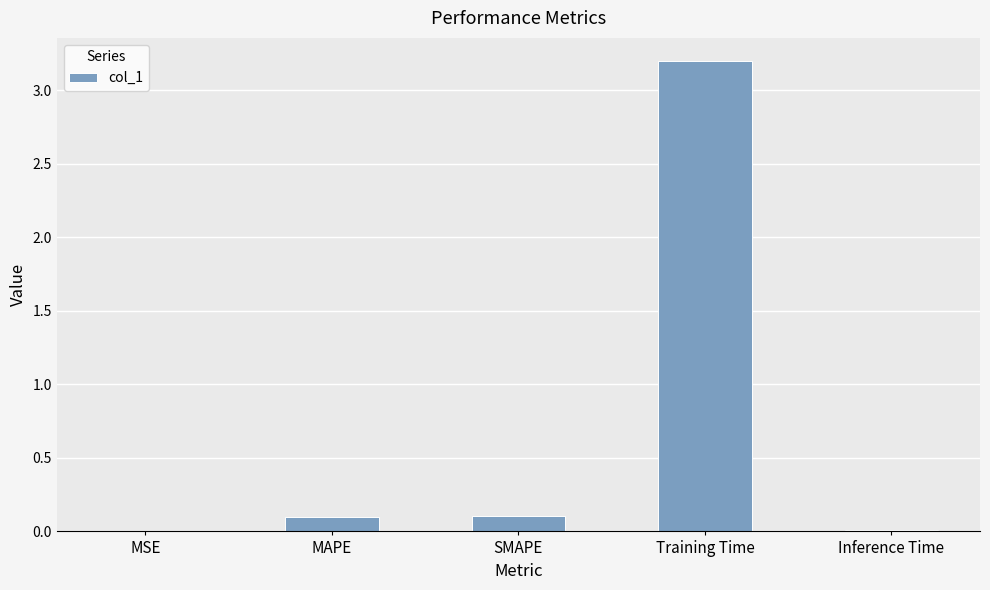

Which label corresponds to the largest value in the chart?

Training Time